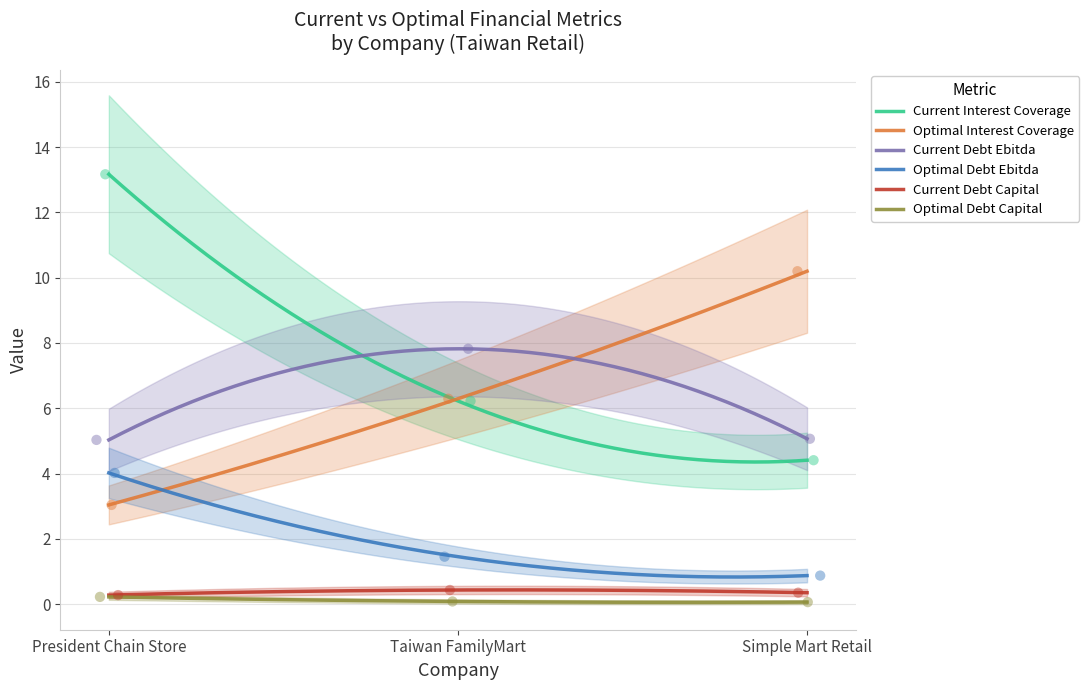

Which series reaches the minimum Y coordinate?

optimal_debt_capital